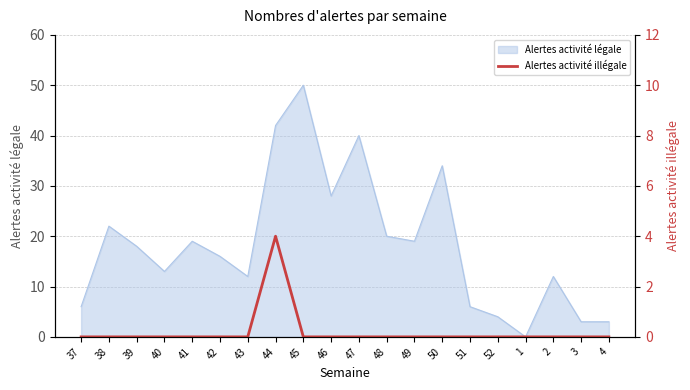

The value of Alertes activité légale at 43 is 18. True or false?

False